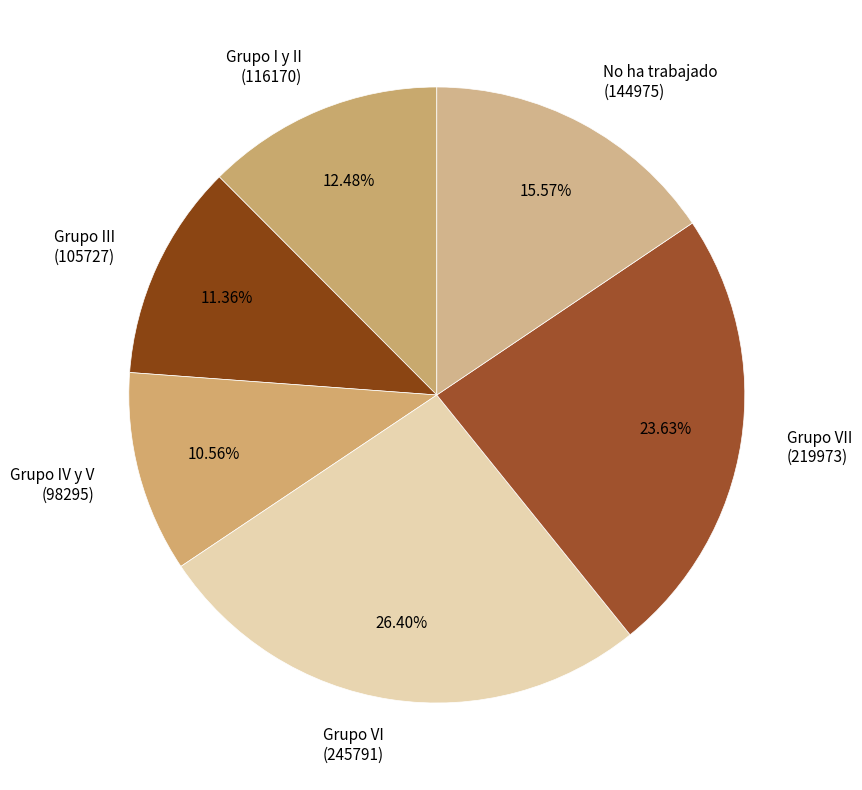

Rank the categories by value from highest to lowest.

Grupo VI (245791), Grupo VII (219973), No ha trabajado (144975), Grupo I y II (116170), Grupo III (105727), Grupo IV y V (98295)